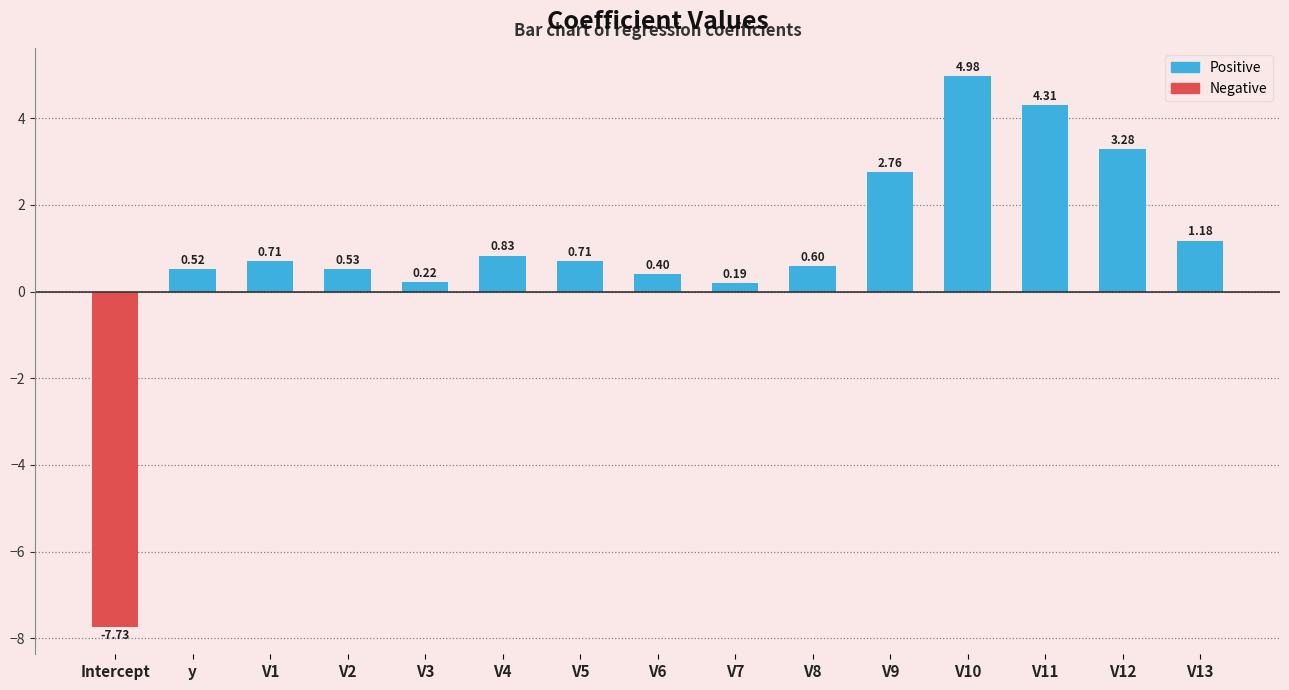

What is the label of the 4th bar from the right?

V10